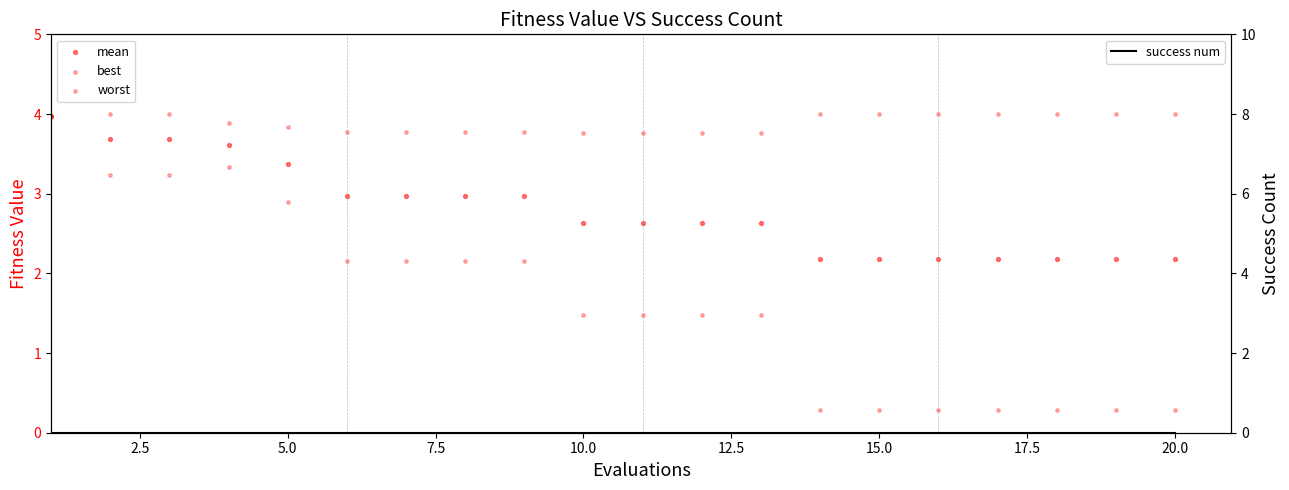

Which series contains the lowest Y value?

success num